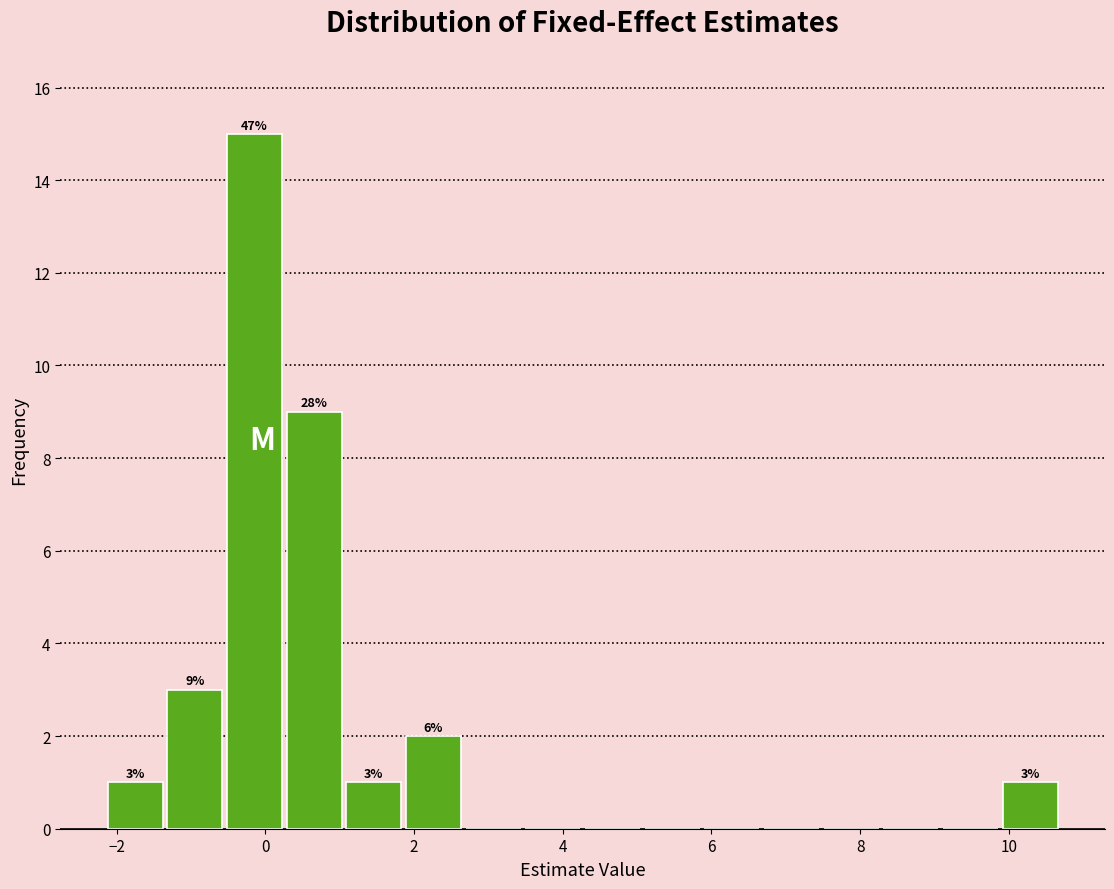

Over which range of the x-axis is the bar tallest?

-0.6 to 0.2